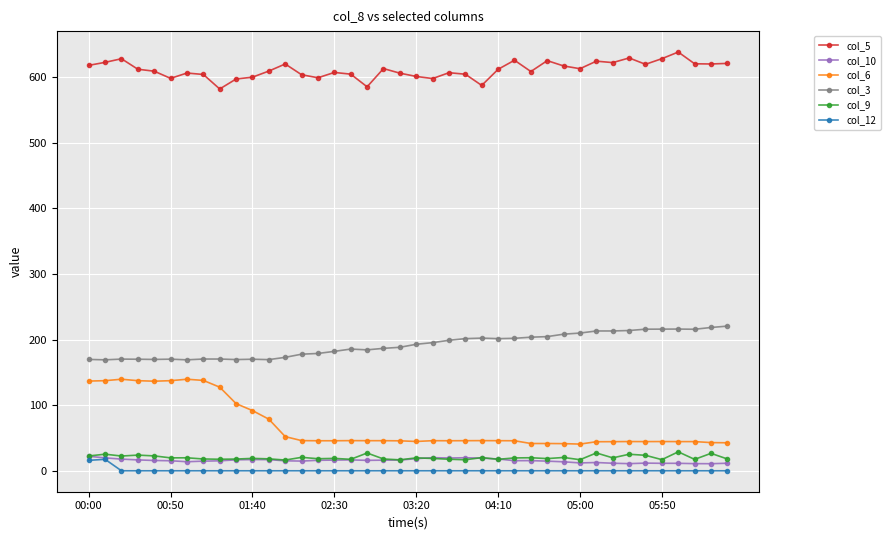

True or false: col_9 and col_5 intersect in this chart.

False